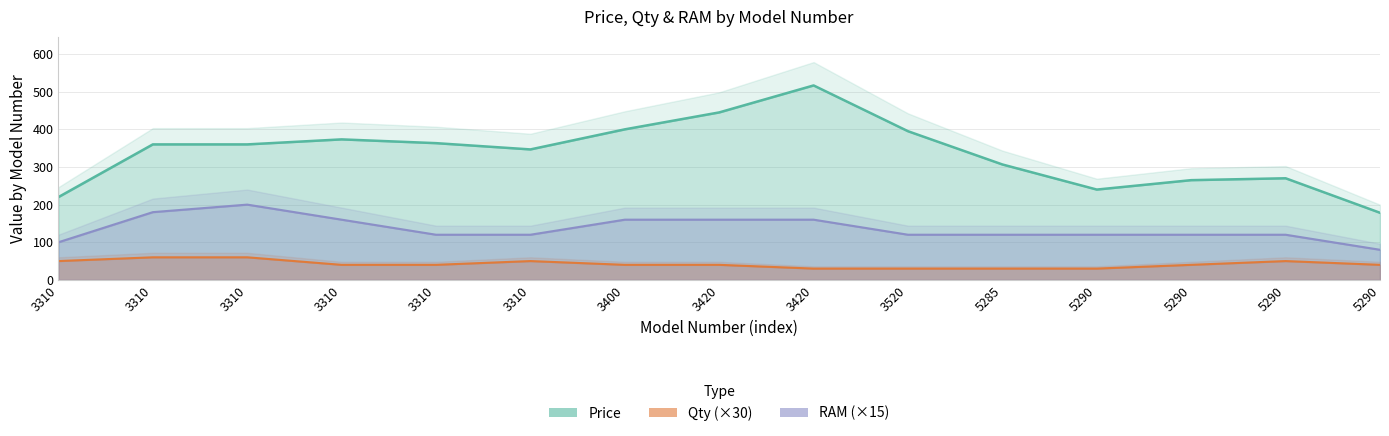

What is the difference between the maximum and minimum values in the Qty series?

3